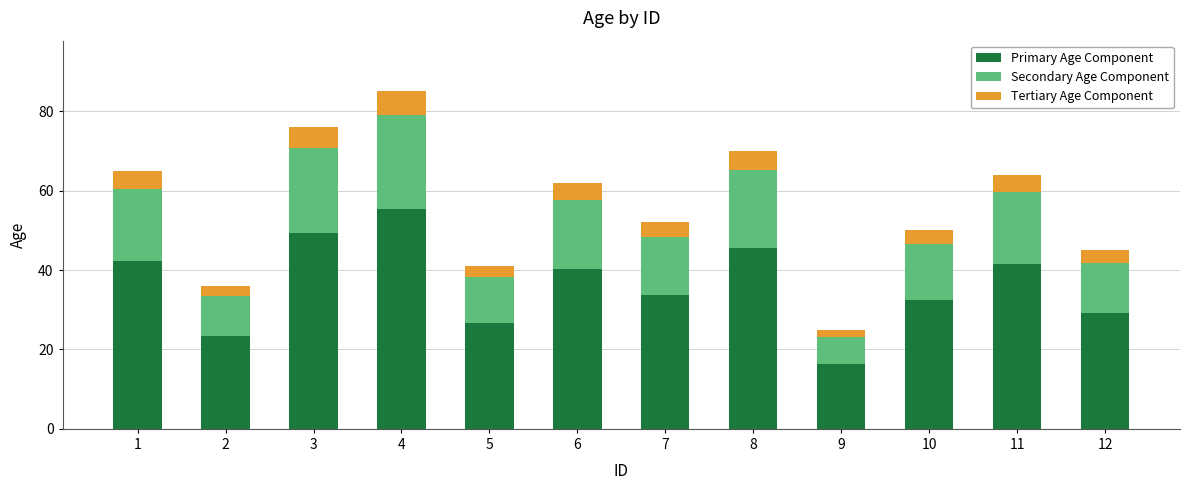

What is the total value across all series at 4?

85.0